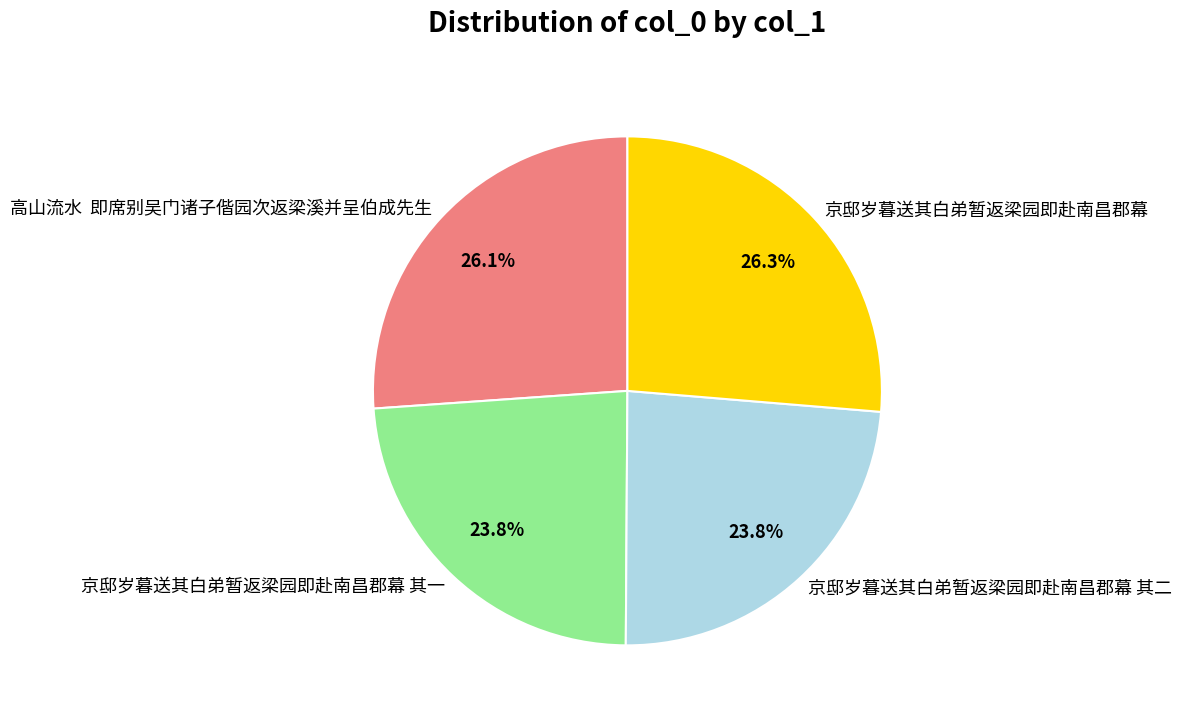

Is it true that 京邸岁暮送其白弟暂返梁园即赴南昌郡幕 其一 is 24% of the pie?

True